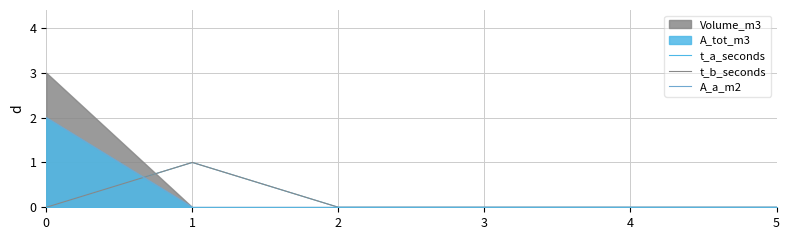

True or false: t_b_seconds has more than 2 points higher than both neighbors.

False